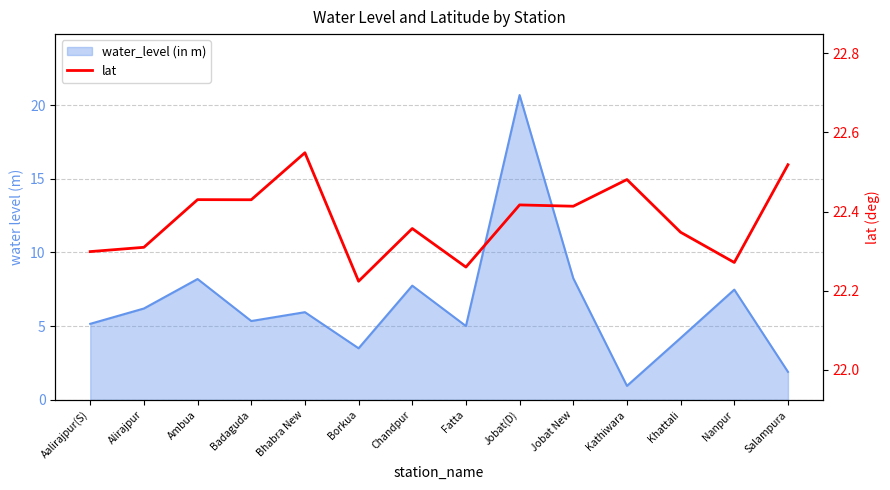

True or false: the data shows 22.3 at Fatta.

True